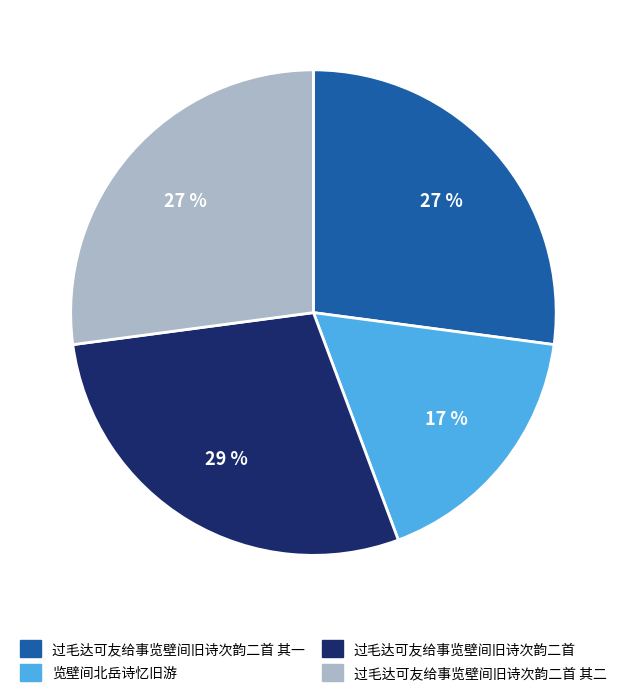

Is there any slice that represents more than half of the pie?

No